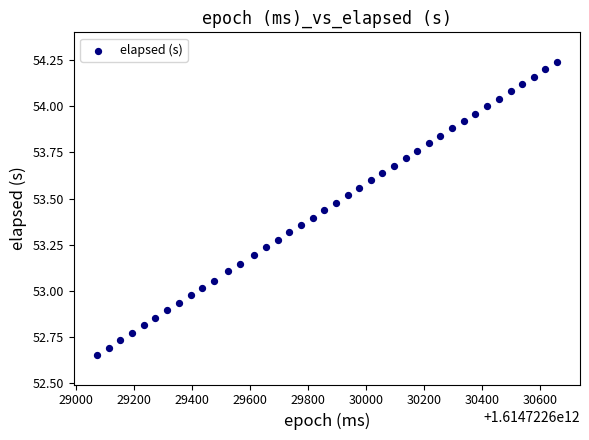

What is the range of X values (max minus min)?

1587.0